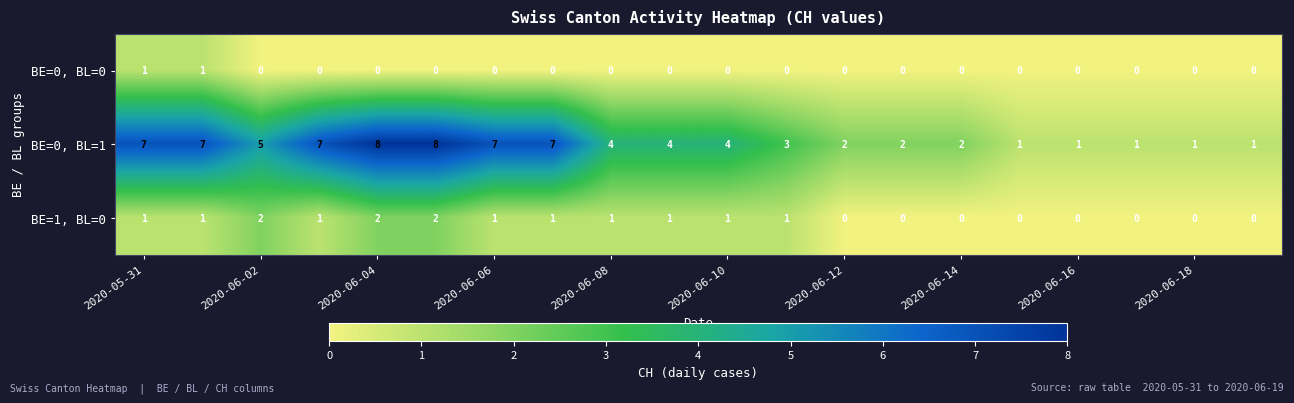

Which series has the largest total across all categories?

BE=0, BL=1